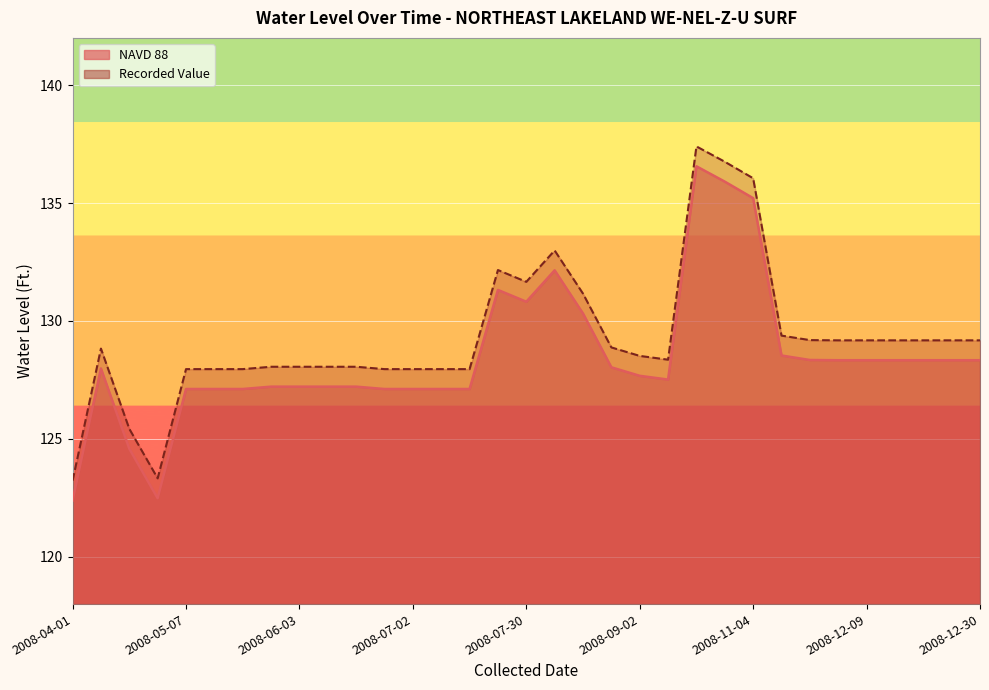

Which label corresponds to the smallest value in the chart?

2008-04-01